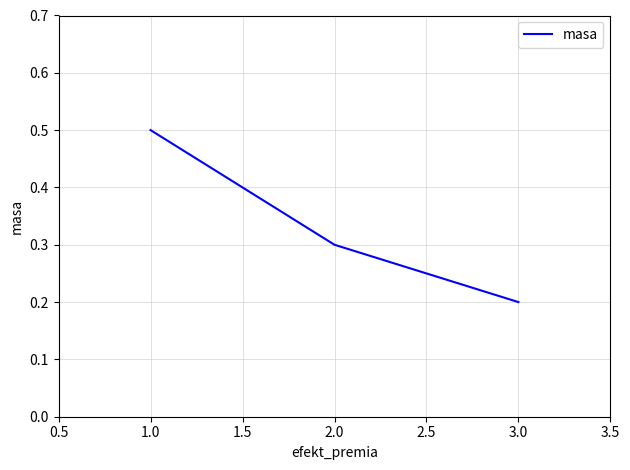

What is the difference between the maximum and minimum values?

0.3